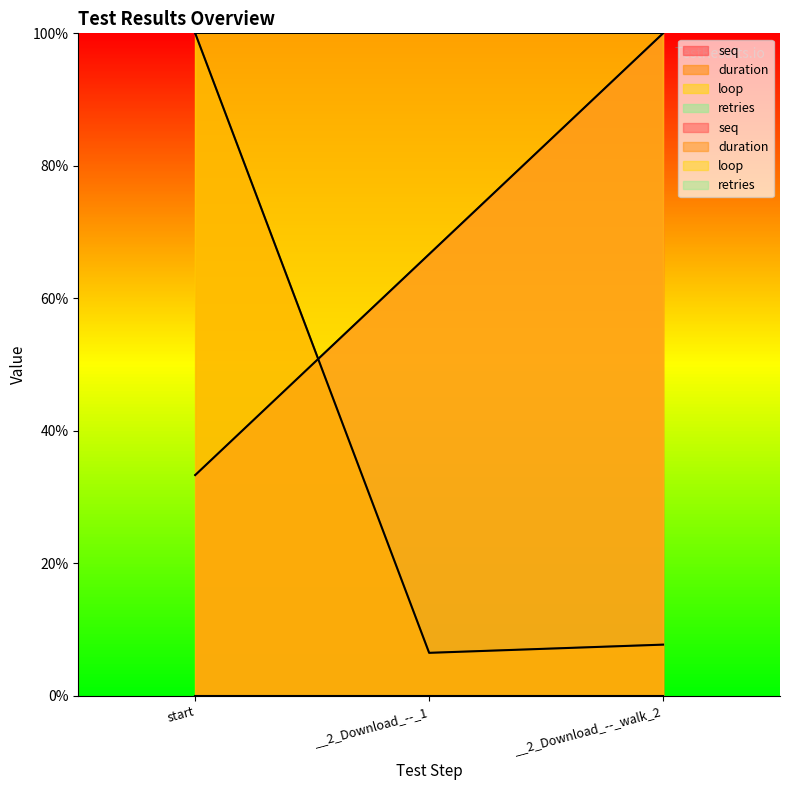

What is the value of the duration point at the 2nd from the left?

6.5